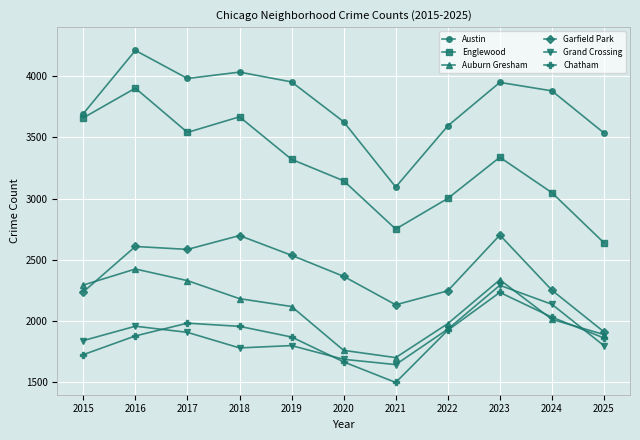

What is the difference between the Grand Crossing values at 2015 and 2016?

117